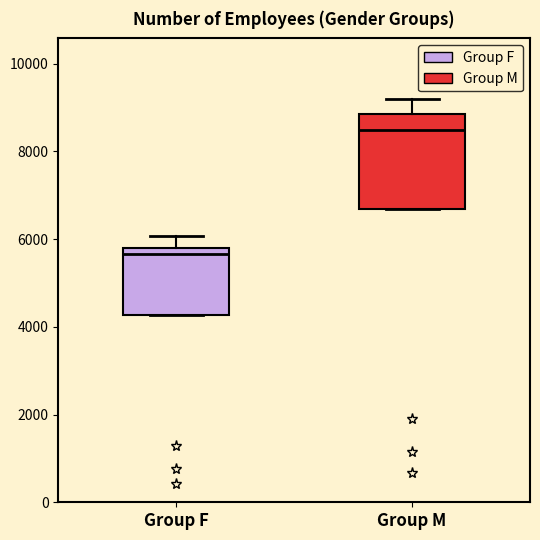

Where does the upper whisker of the box for Group M end on the y-axis? The values are not printed on the chart, so give them approximately, as read against the axis.

9200